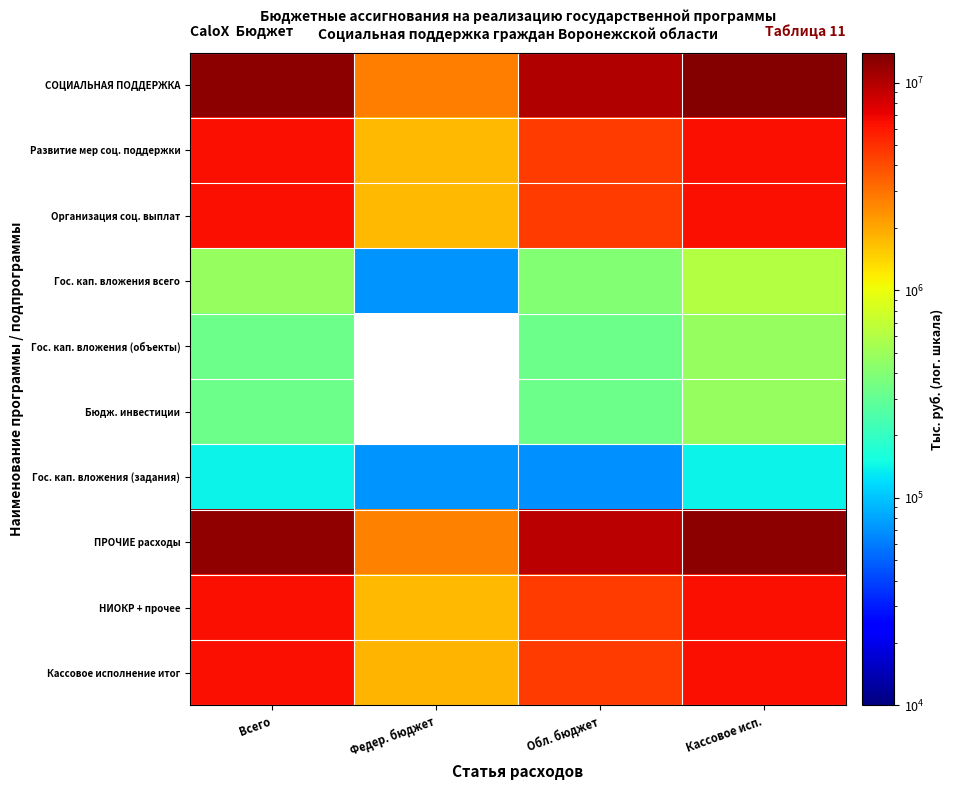

How many data points in ПРОЧИЕ расходы are less than 12245906?

2